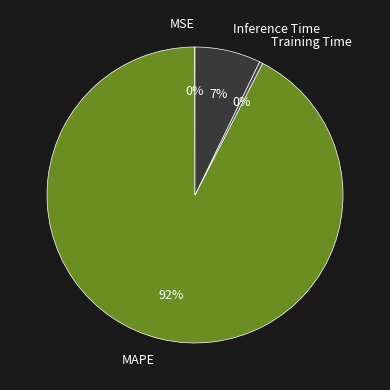

Is the sum of MAPE and Inference Time greater than half?

Yes